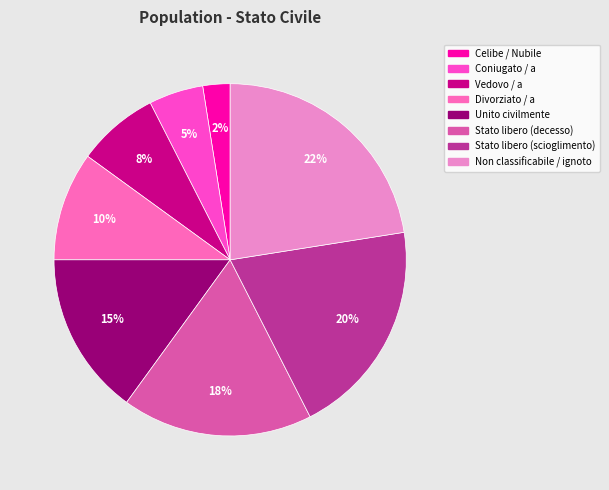

Which slice is the smallest?

Celibe / Nubile